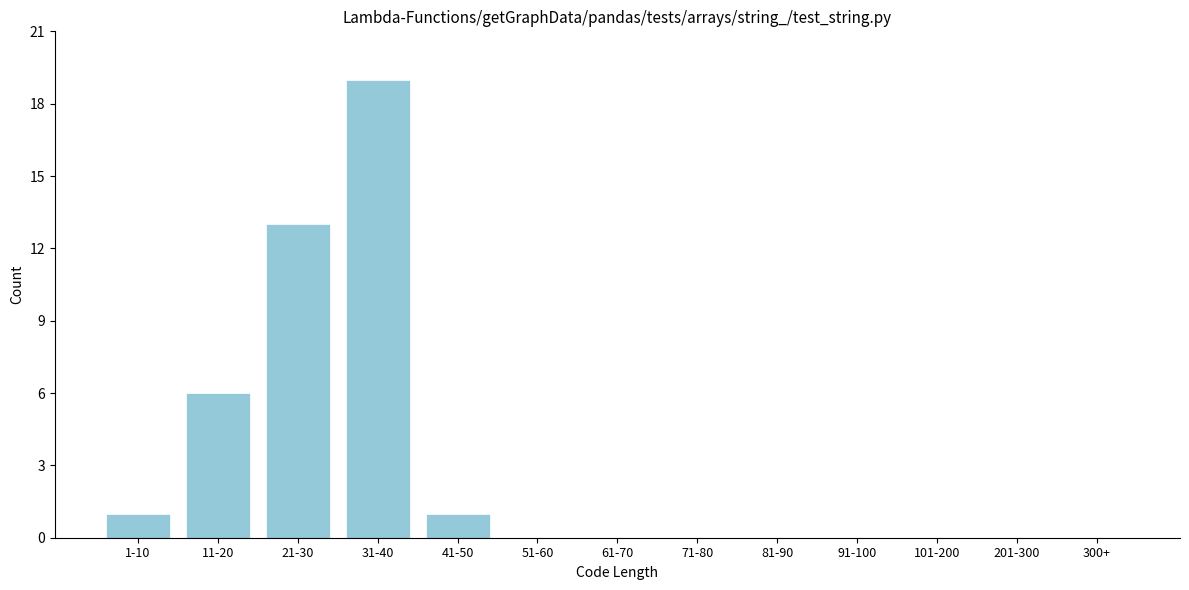

Reading right to left, what are all the values shown in this chart?

300+=0	201-300=0	101-200=0	91-100=0	81-90=0	71-80=0	61-70=0	51-60=0	41-50=1	31-40=19	21-30=13	11-20=6	1-10=1